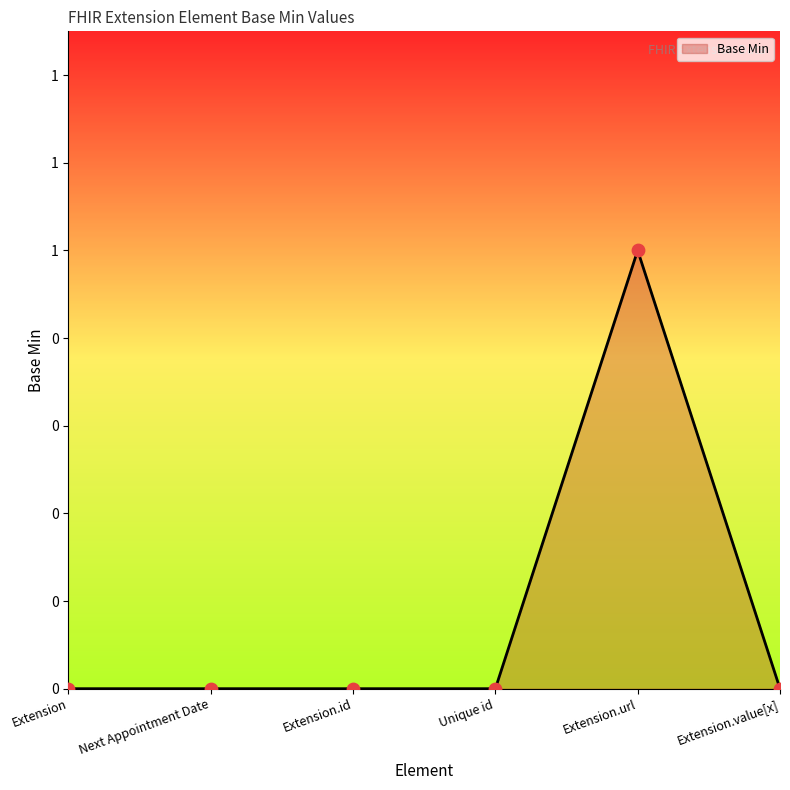

Which has a higher value, Extension.url or Extension.id?

Extension.url